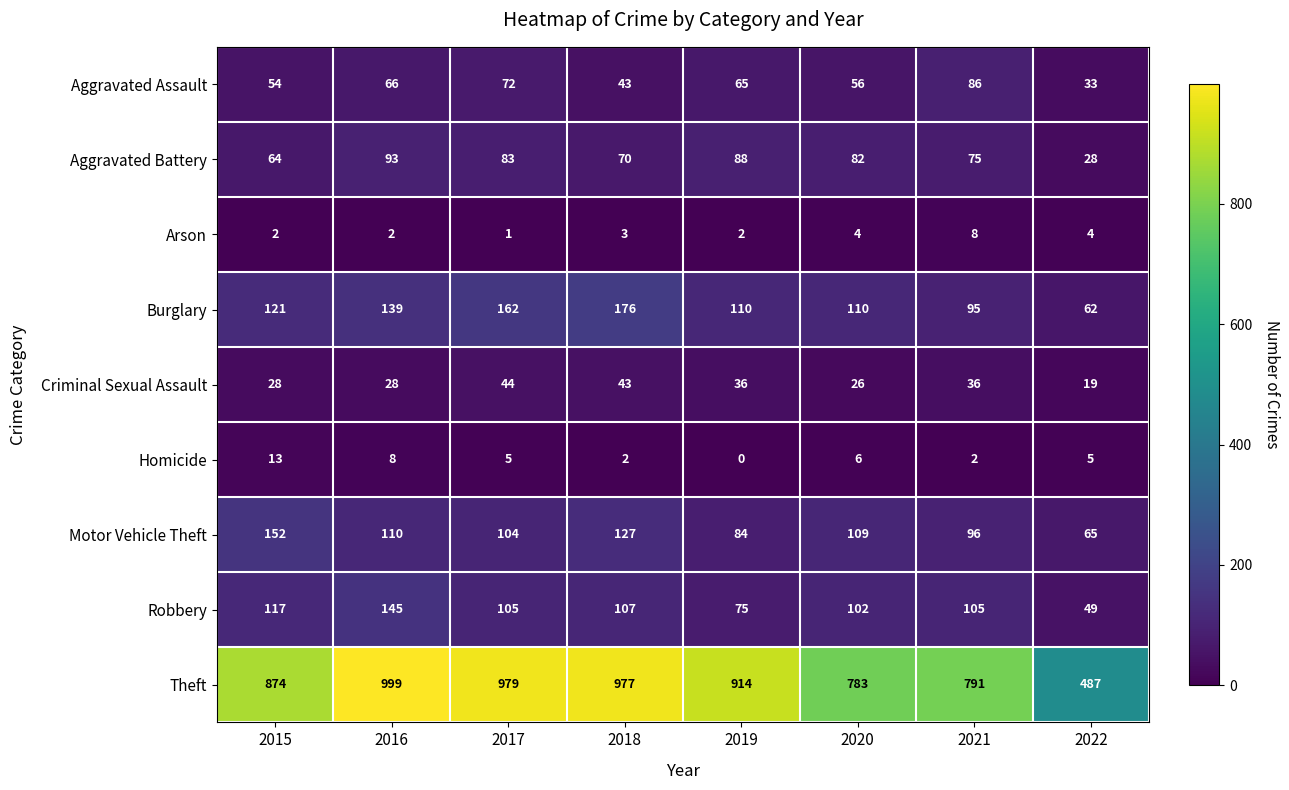

Which series has the largest total across all categories?

Theft